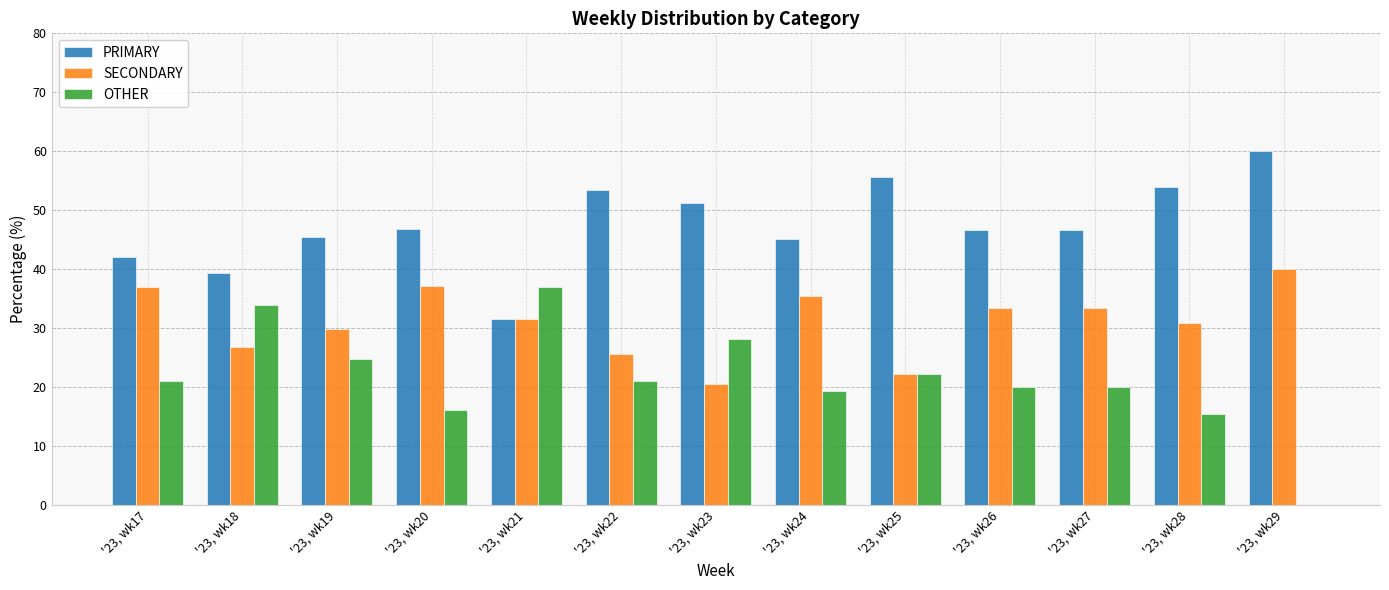

Between '23, wk18 and '23, wk19, which series saw the biggest shift?

OTHER